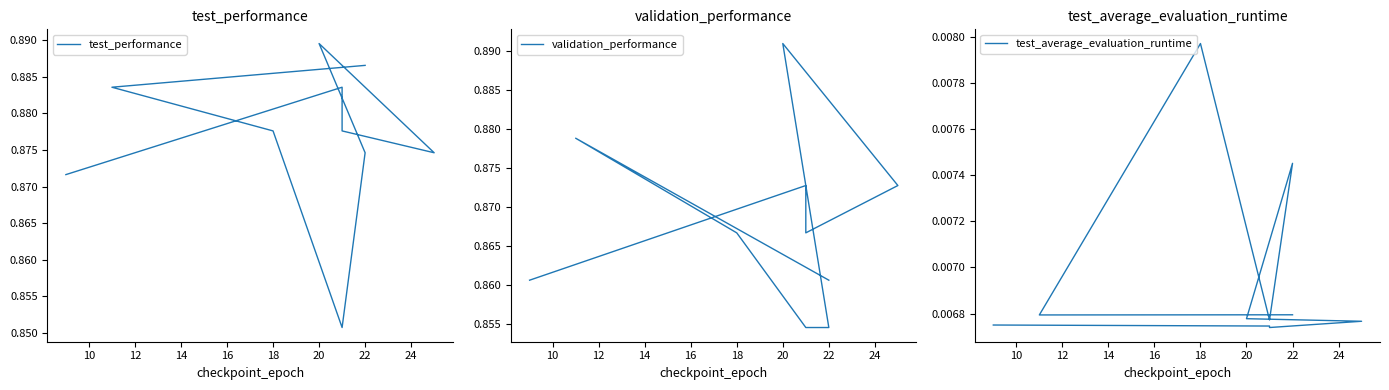

Does the chart have visible grid lines?

No